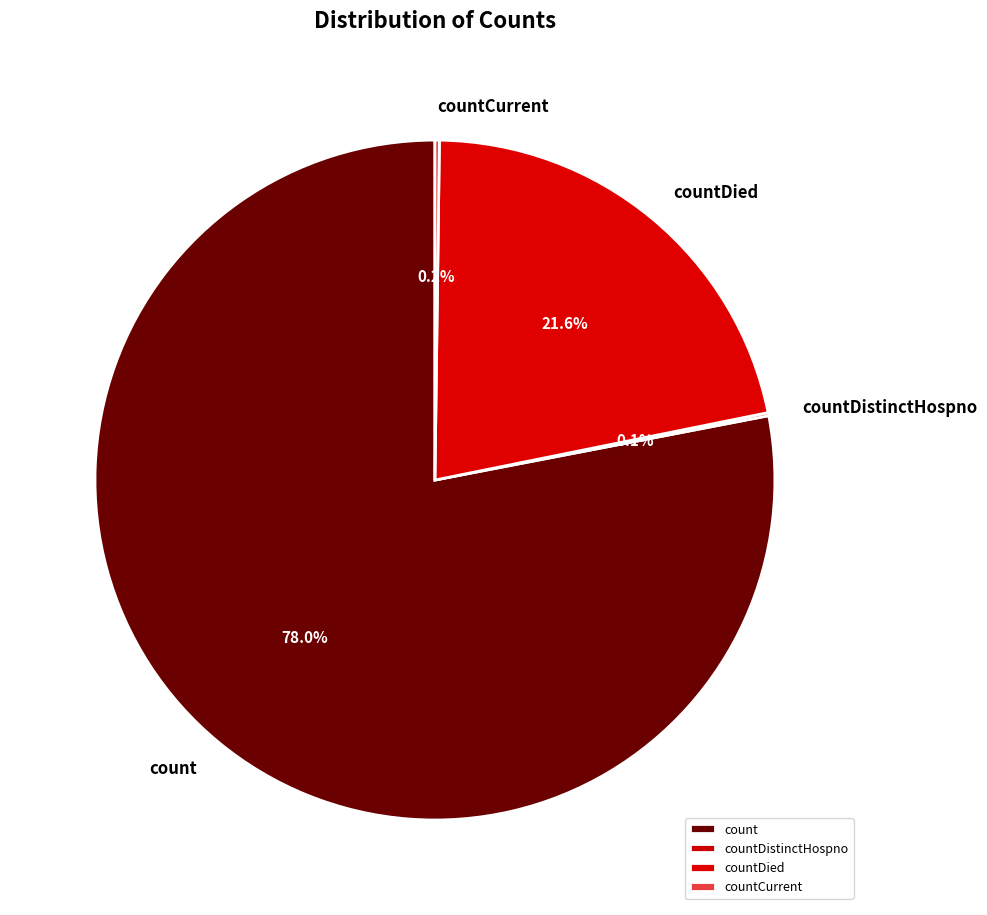

Is there any slice that represents more than half of the pie?

Yes